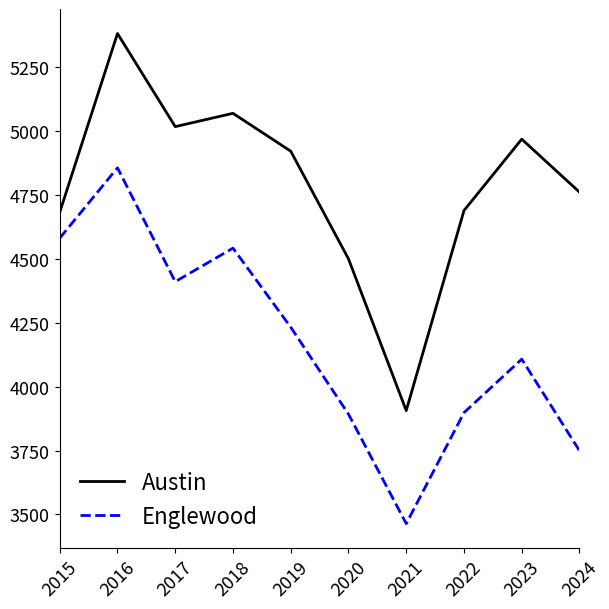

What are all the series names shown in the legend?

Austin, Englewood